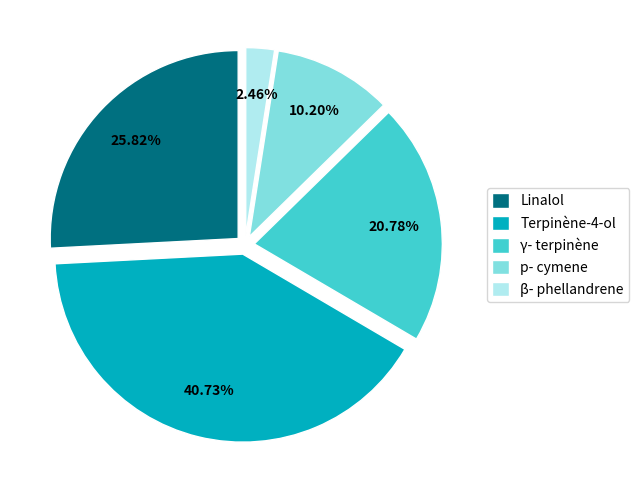

Rank the categories by value from lowest to highest.

β- phellandrene, p- cymene, γ- terpinène, Linalol, Terpinène-4-ol